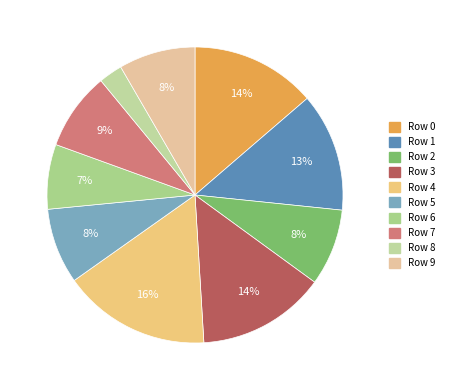

To the nearest percent, what is the combined percentage of Row 1 and Row 9?

21%